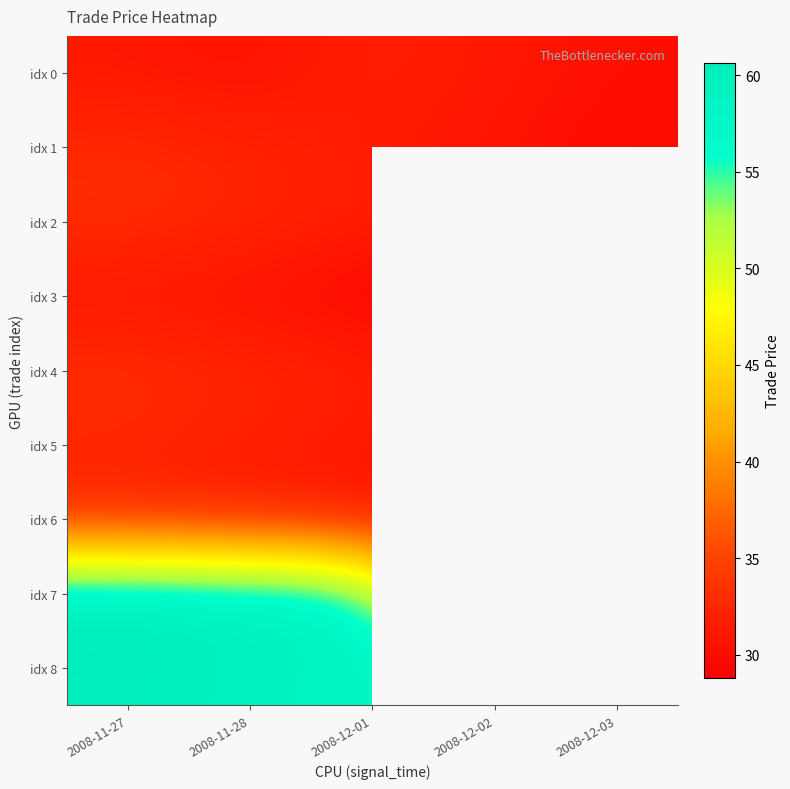

Which has a higher value, 2008-12-02 or 2008-12-03?

2008-12-02